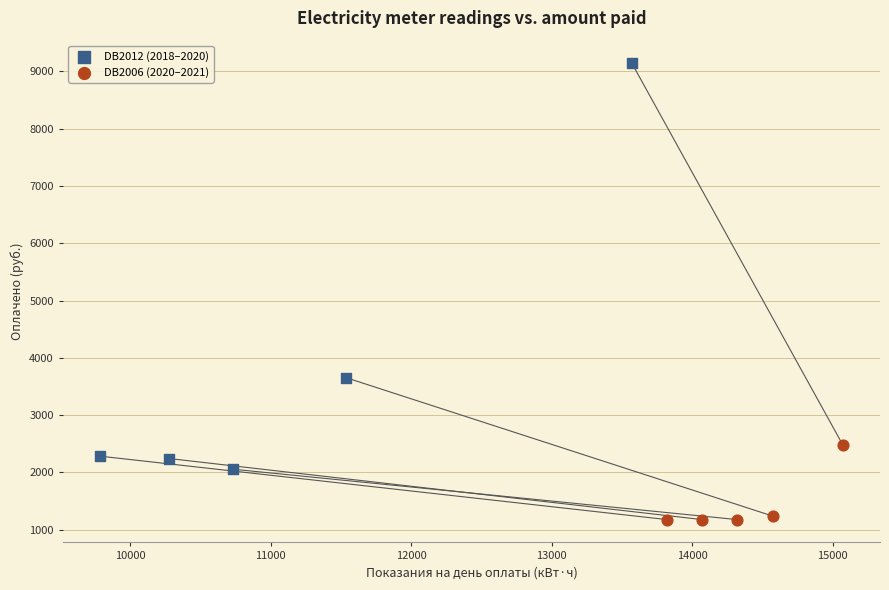

Which series contains the highest Y value?

DB2012 (2018–2020)